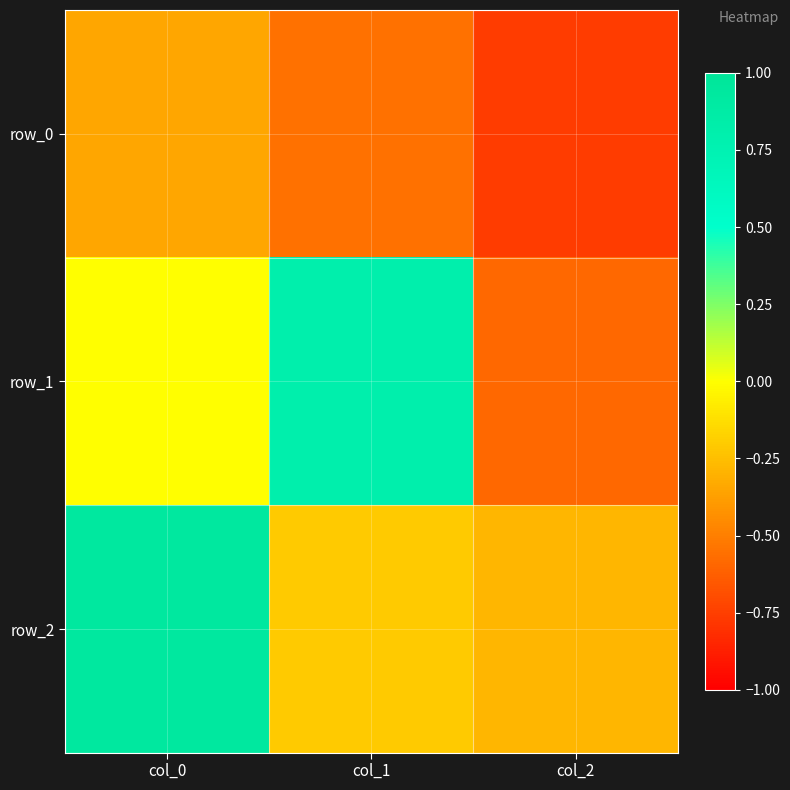

What is the difference between the row_1 values at col_0 and col_2?

0.6